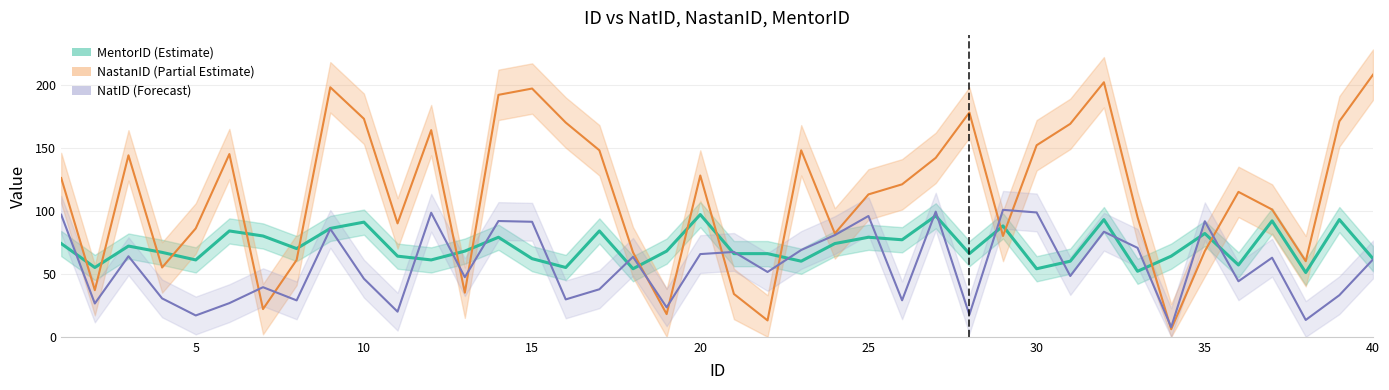

Rank the series by their maximum value, from highest to lowest.

NastanID, NatID, MentorID